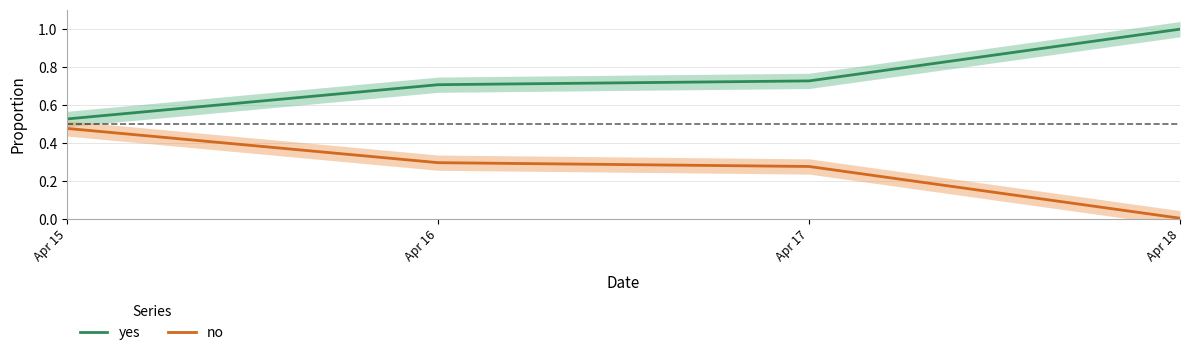

True or false: yes has a value of 0.7 at Apr 17.

True